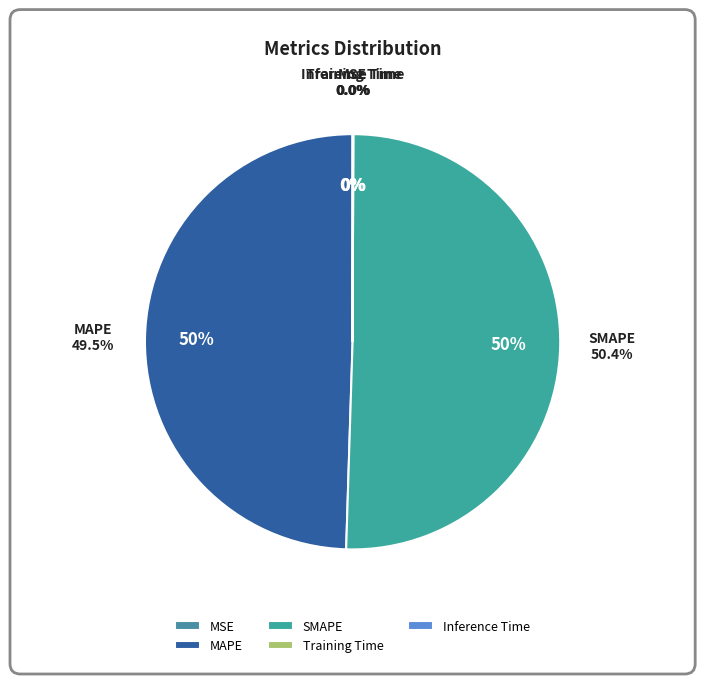

Which category has the smallest portion of the pie?

MSE